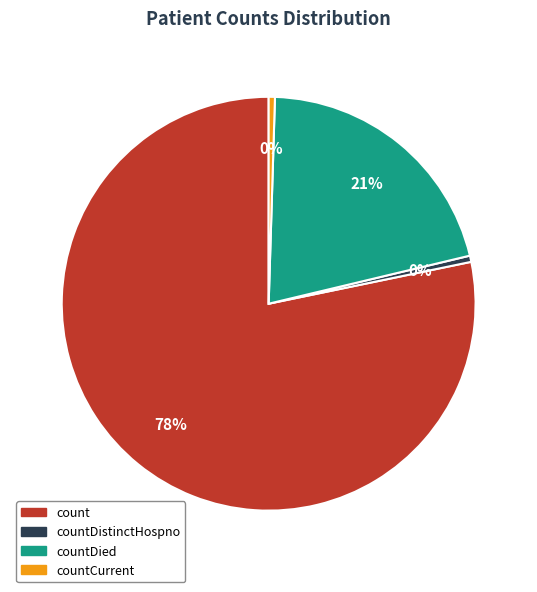

To the nearest percent, what is the average slice percentage?

25%